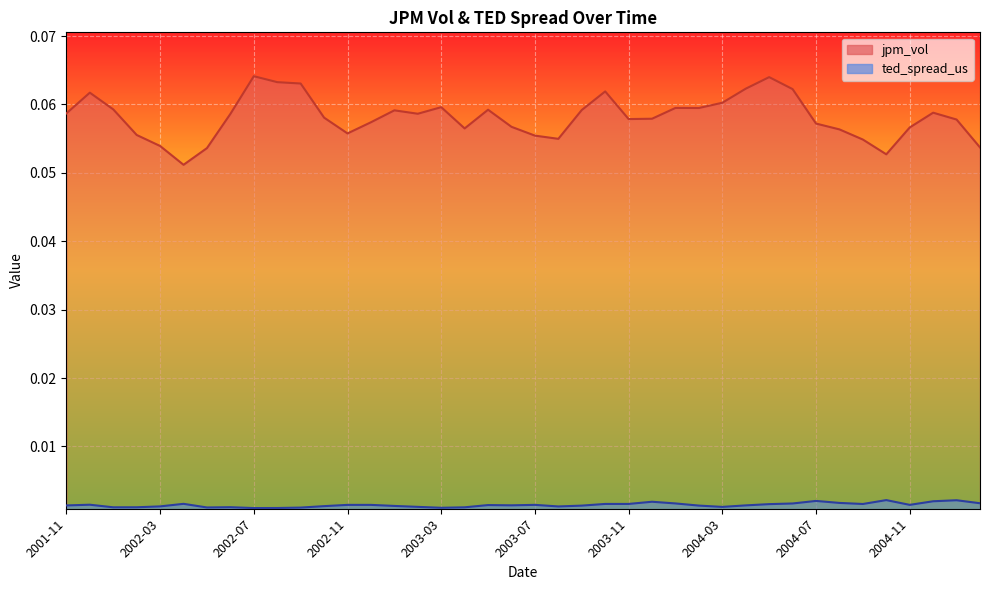

What is the lowest value of the jpm_vol series?

0.1